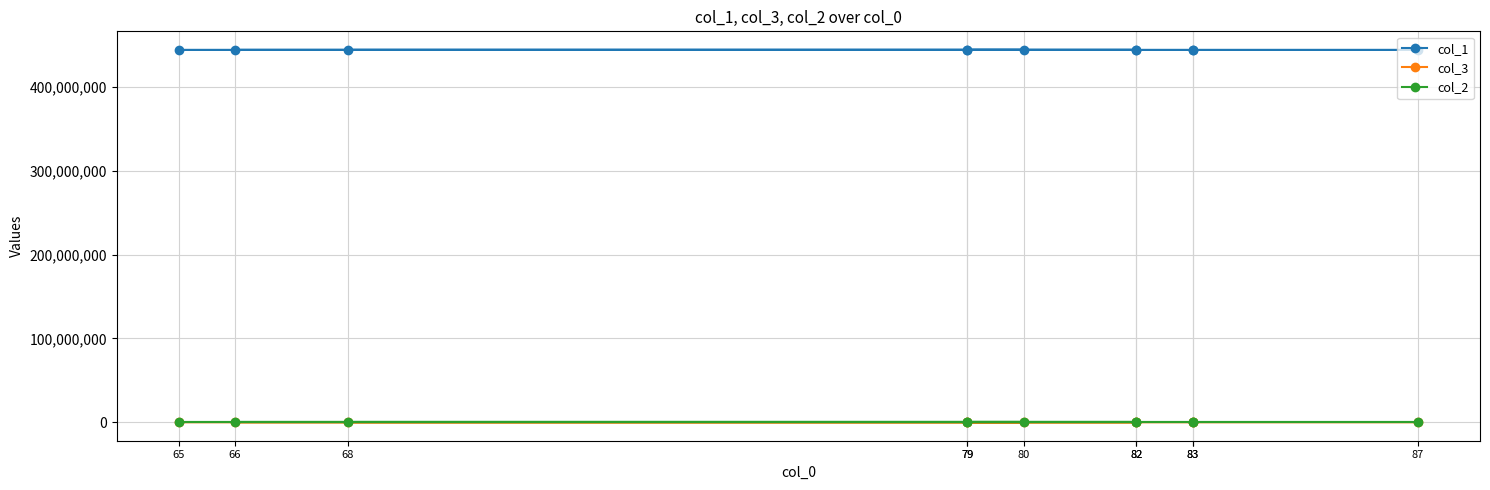

True or false: col_1 and col_3 cross at least once.

False